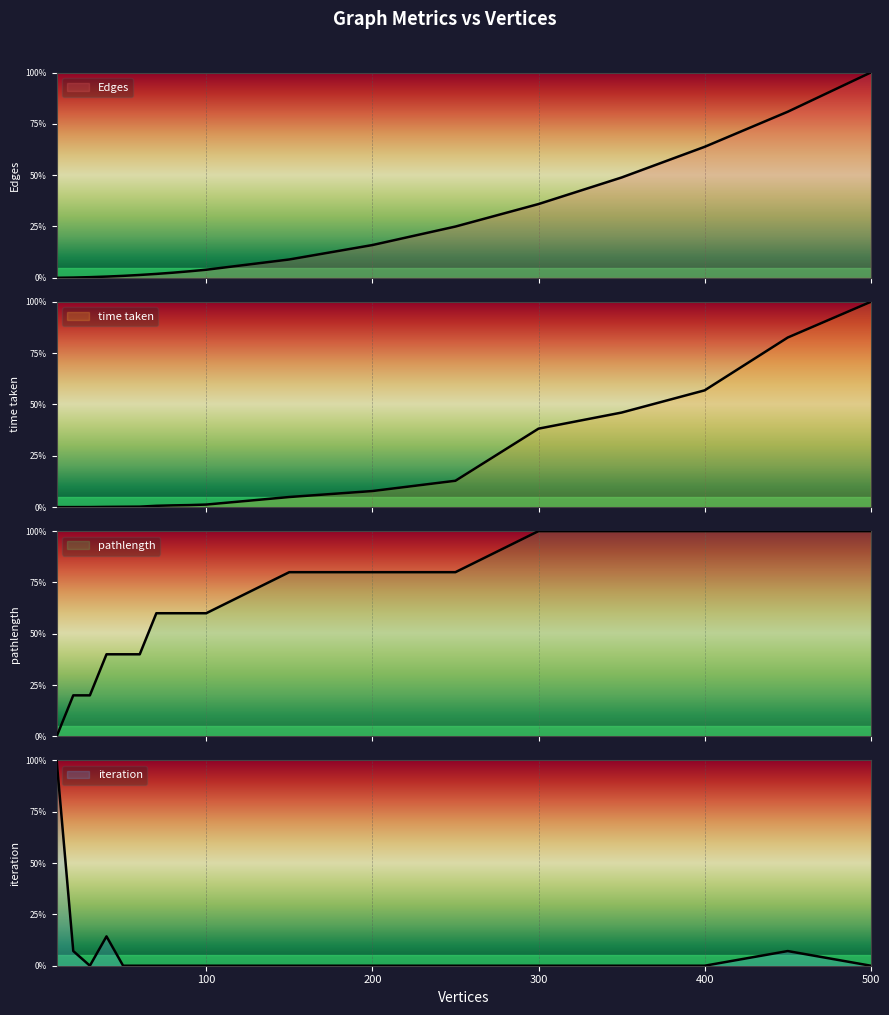

List the labels in order of pathlength value, largest first.

300, 350, 400, 450, 500, 150, 200, 250, 70, 80, 90, 100, 40, 50, 60, 20, 30, 10